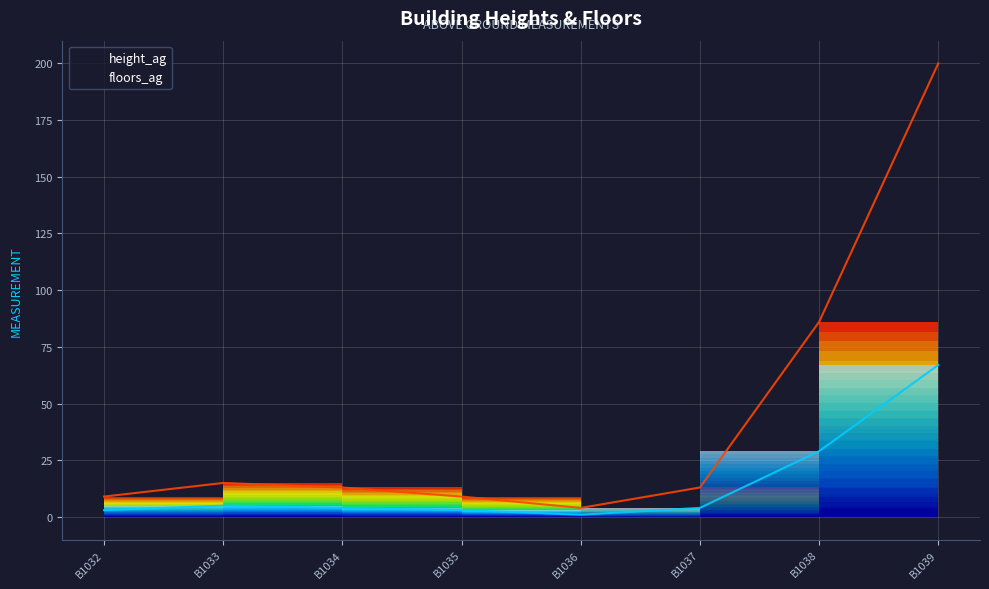

Where is the first local minimum for height_ag?

B1036